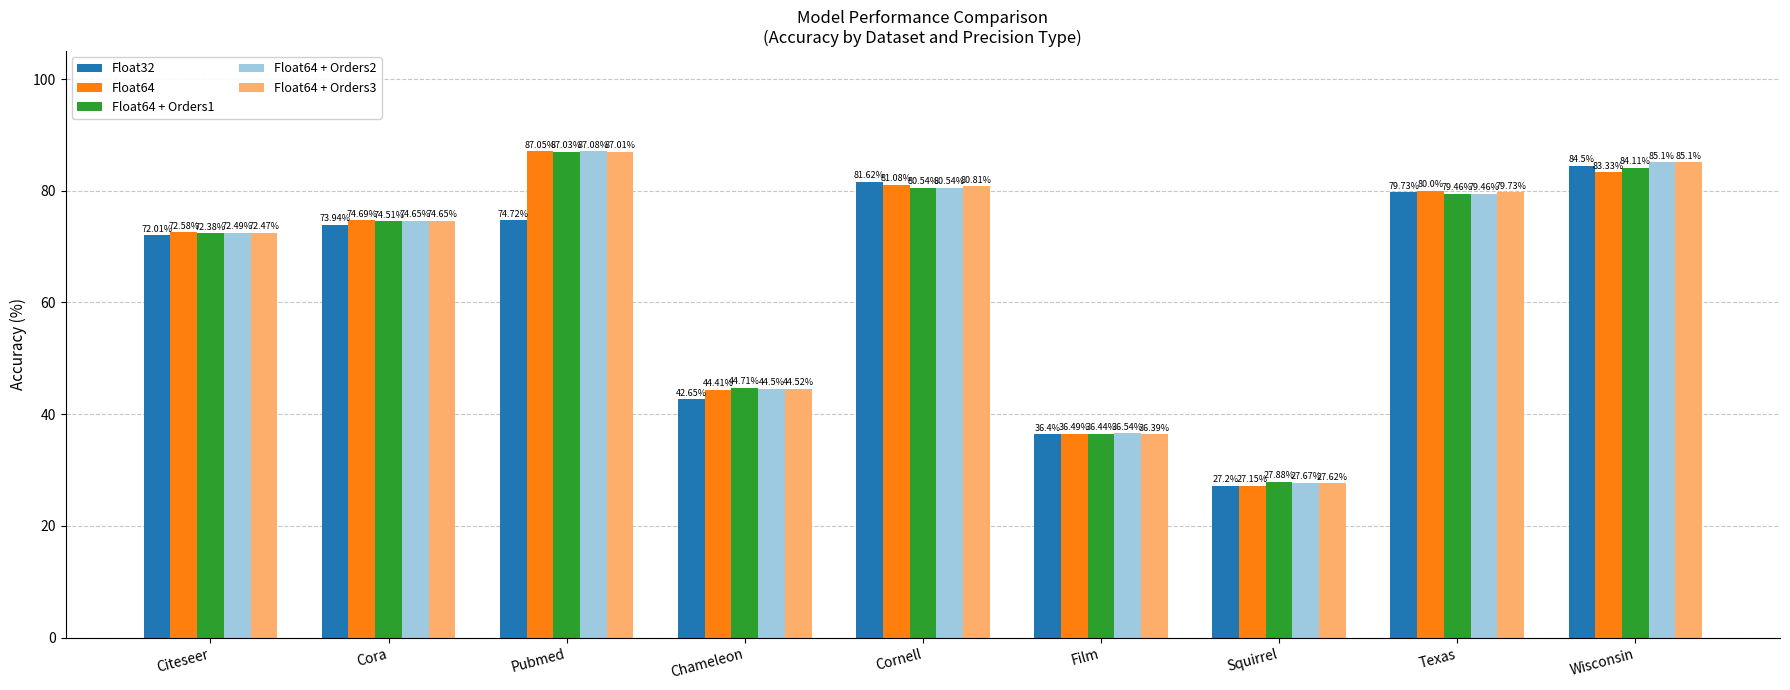

What are all the series names shown in the legend?

Float32, Float64, Float64 + Orders1, Float64 + Orders2, Float64 + Orders3